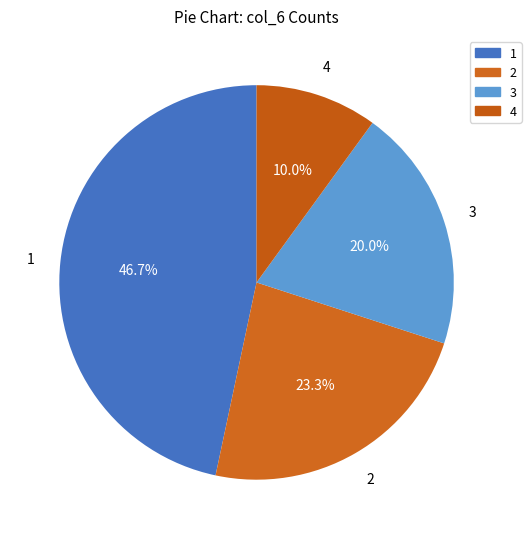

What is the ratio of the value at 1 to the value at 3?

2.3